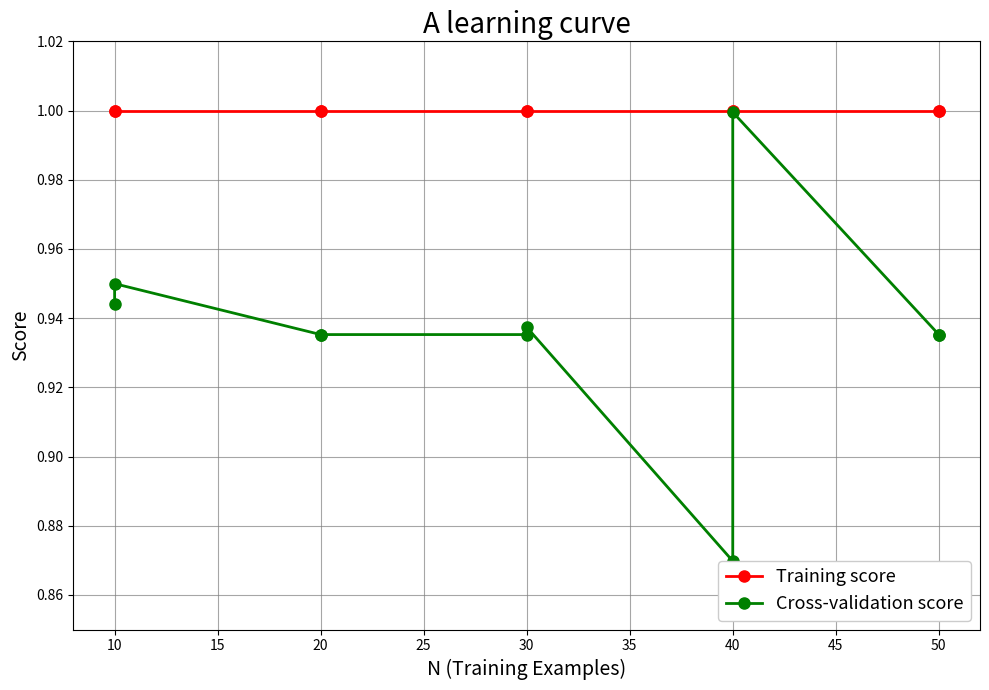

What is the maximum value for Cross-validation score?

1.0